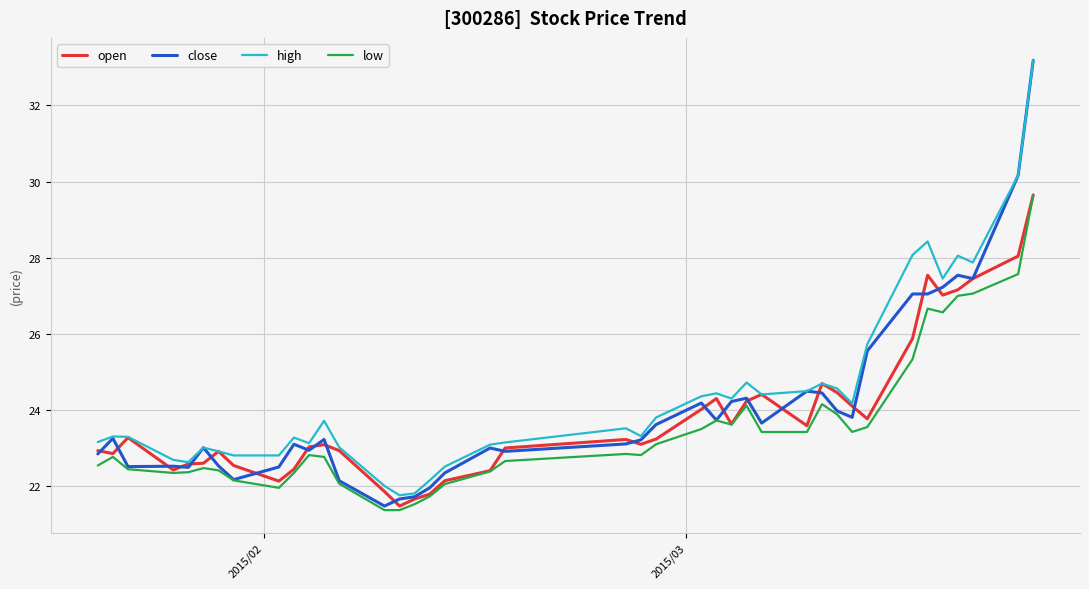

What is the maximum value for low?

29.6